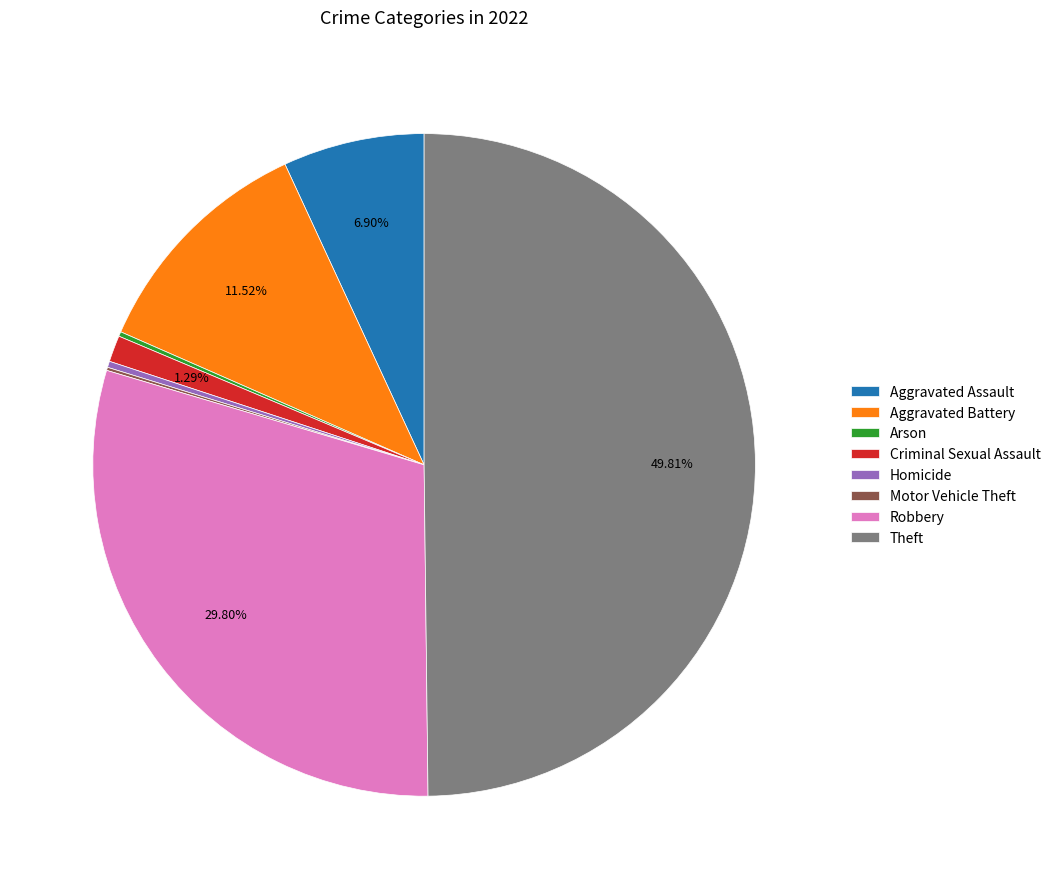

To the nearest percent, what is the difference between the largest and smallest slice percentages?

50%